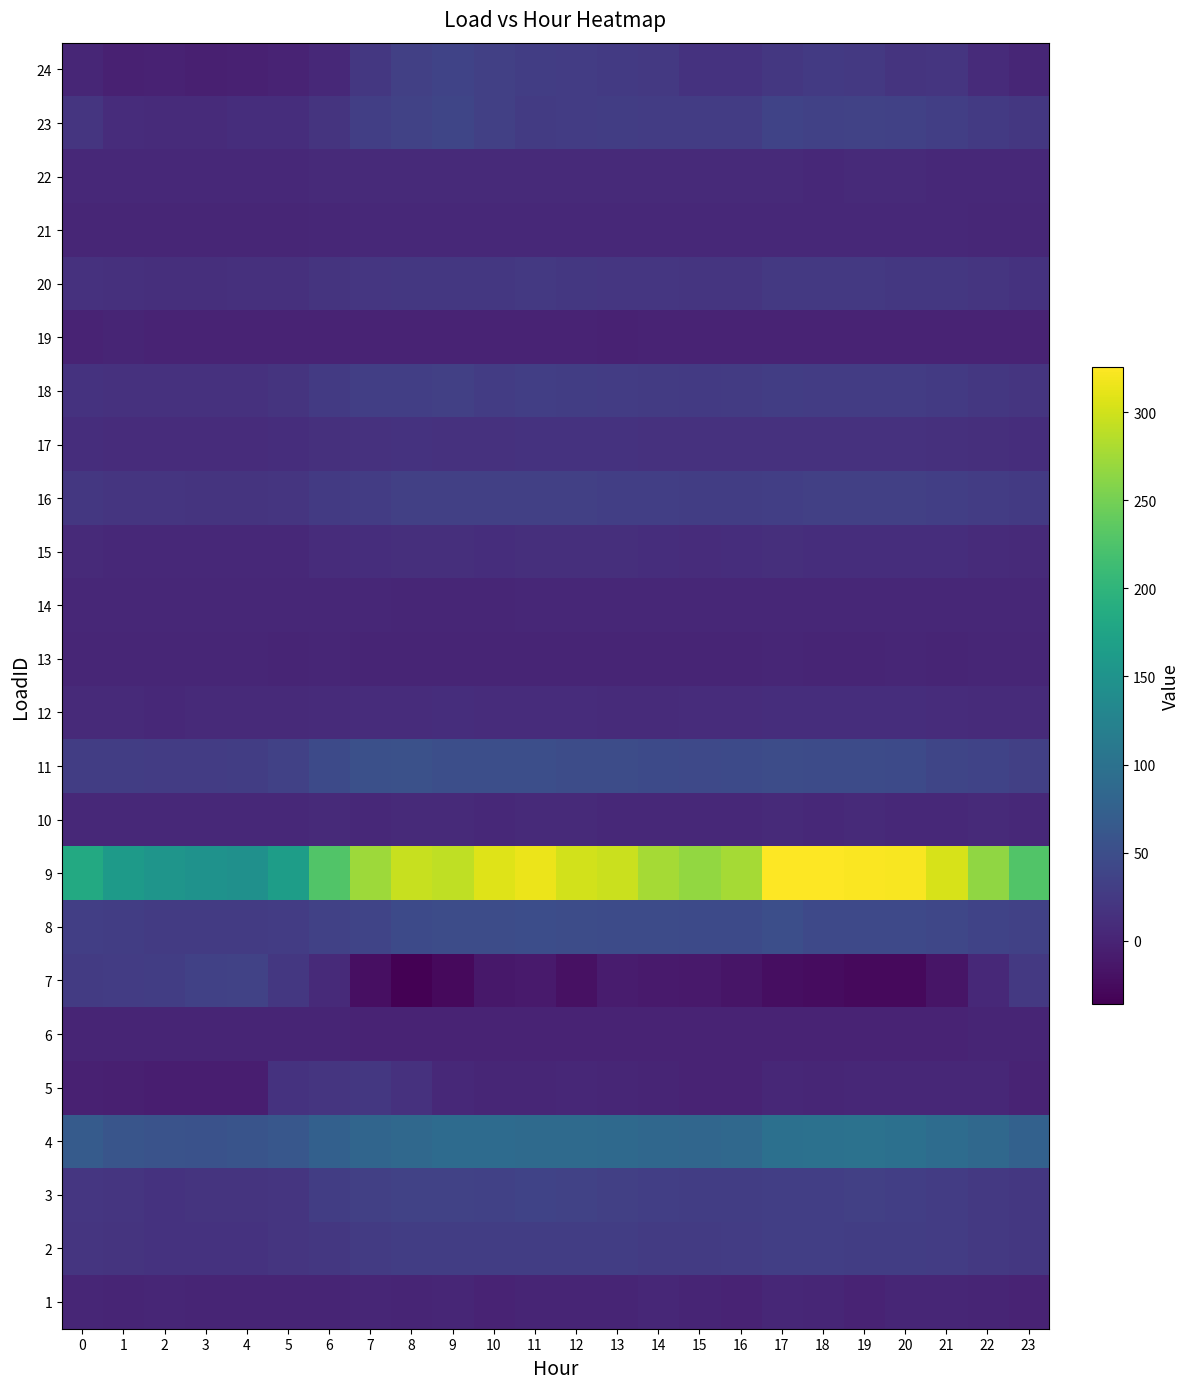

List the series in order of their peak value, highest first.

9, 4, 11, 8, 23, 3, 24, 7, 16, 18, 2, 20, 5, 17, 15, 12, 22, 10, 21, 14, 1, 13, 6, 19